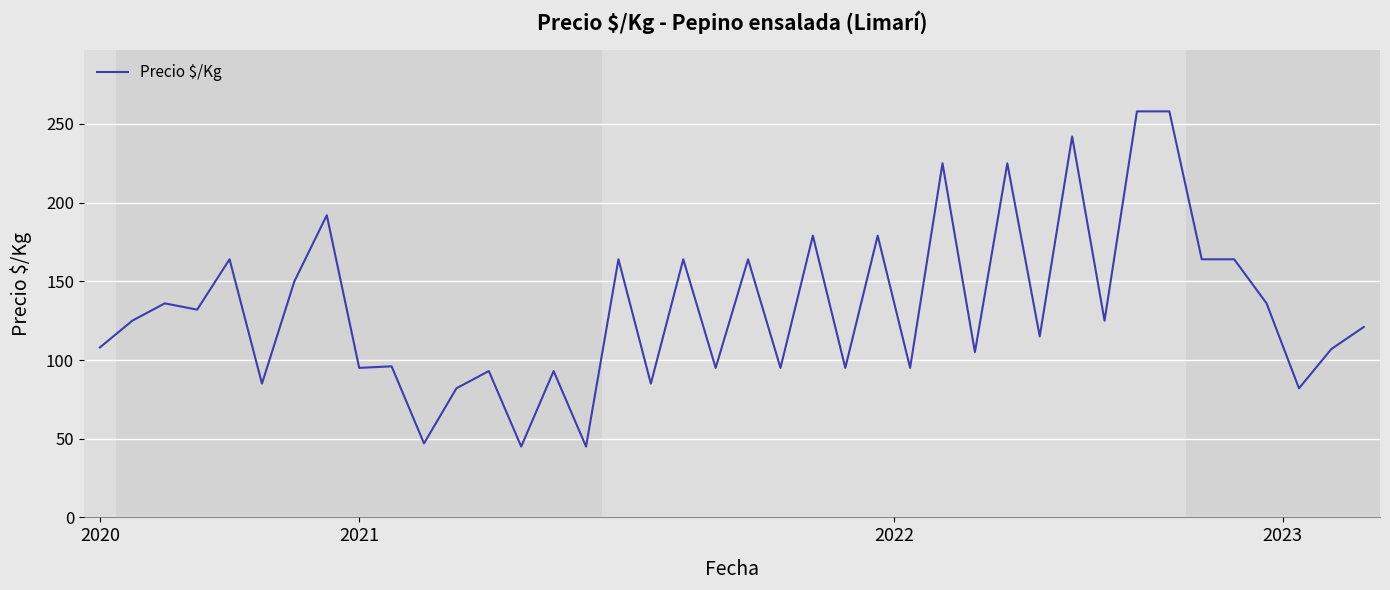

What is the difference between the maximum and minimum values?

213